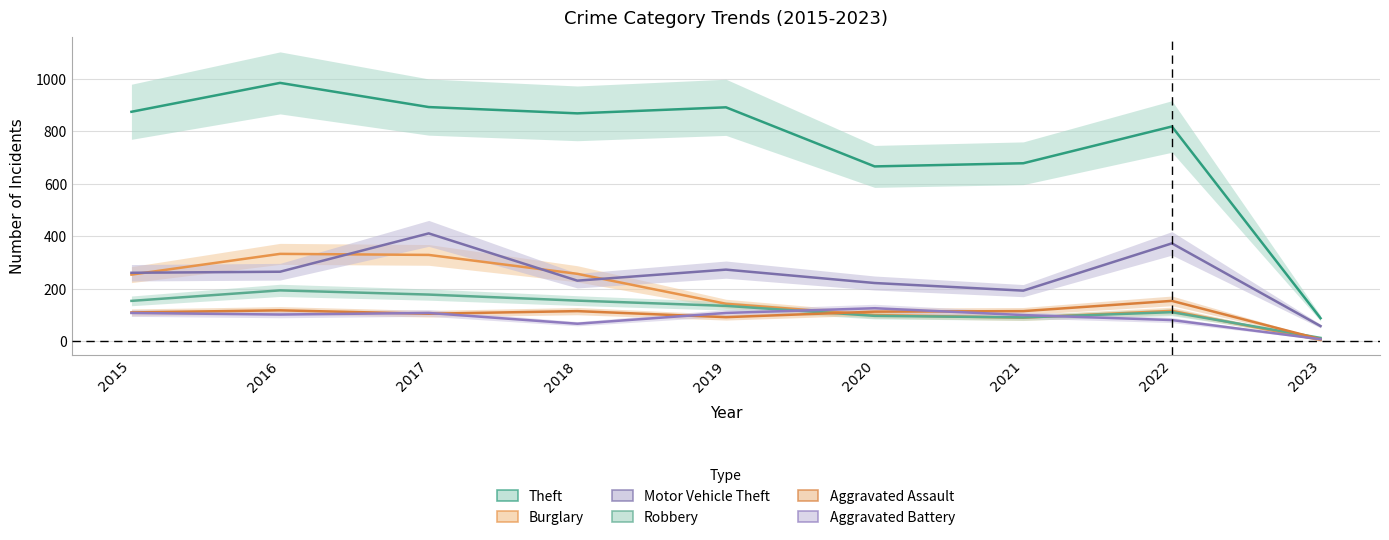

True or false: Burglary and Aggravated Assault cross at least once.

True